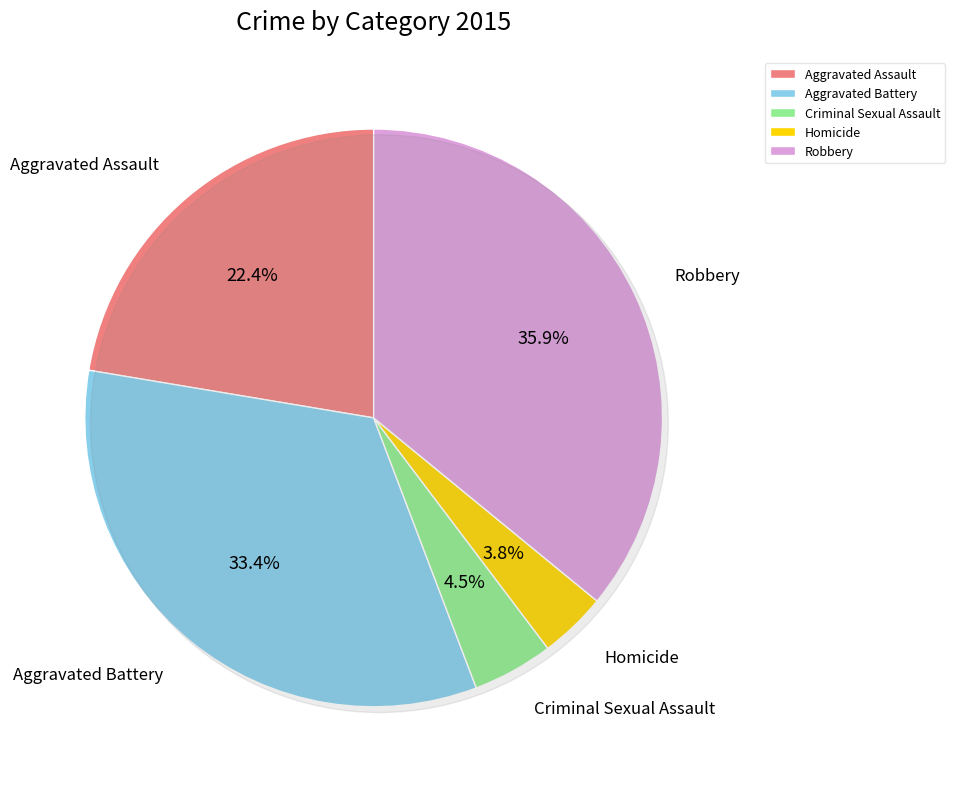

How many segments does this pie chart have?

5